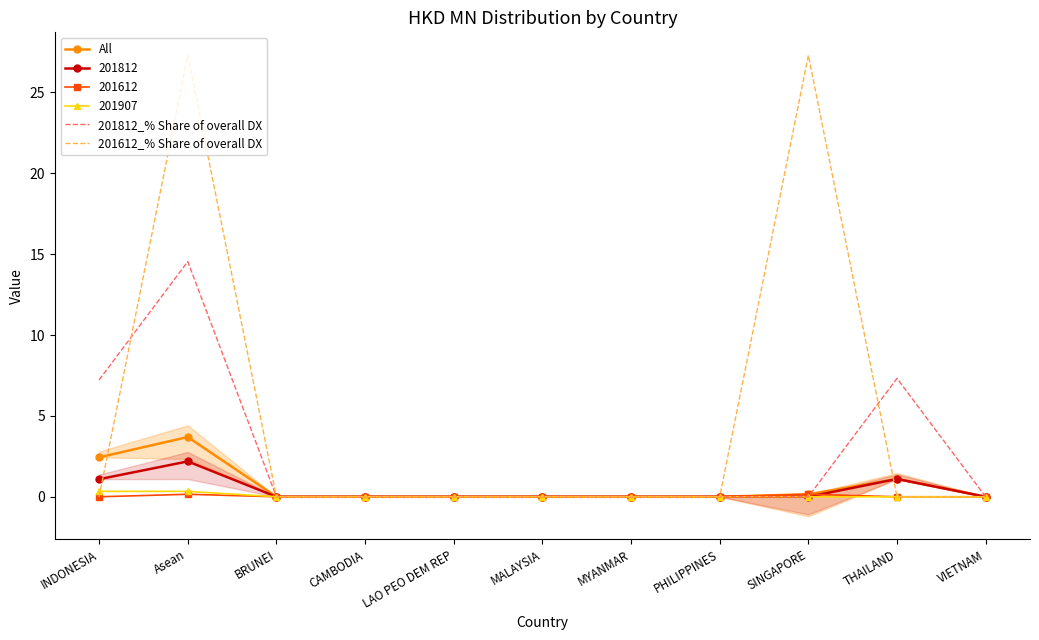

True or false: 201612_% Share of overall DX has more than 2 points higher than both neighbors.

False